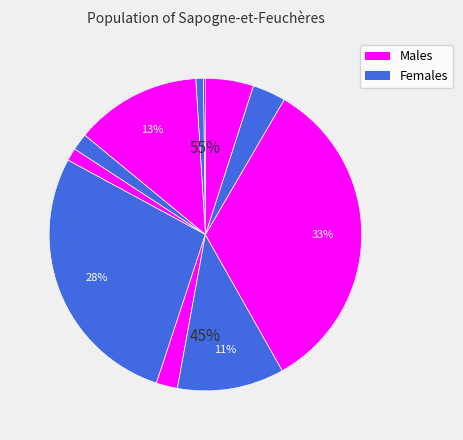

Rank the categories by value from highest to lowest.

1, 5, 2, 10, 3, 11, 7, 6, 9, 8, 4